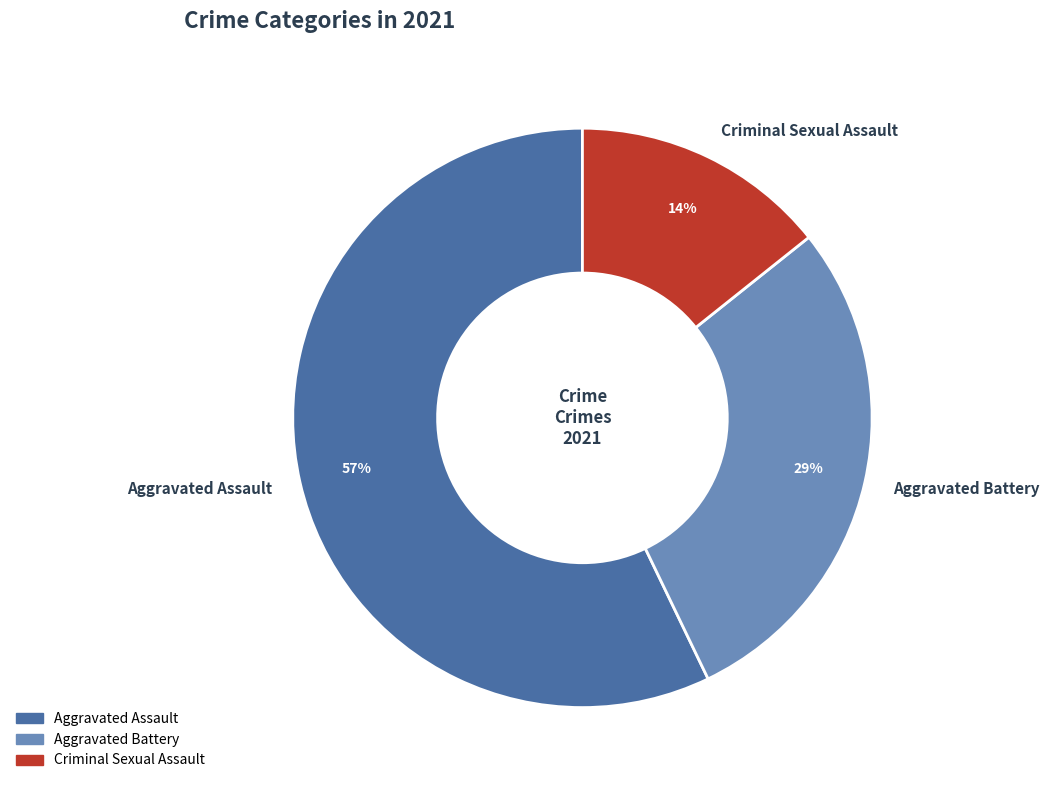

Rank the categories by value from highest to lowest.

Aggravated Assault, Aggravated Battery, Criminal Sexual Assault